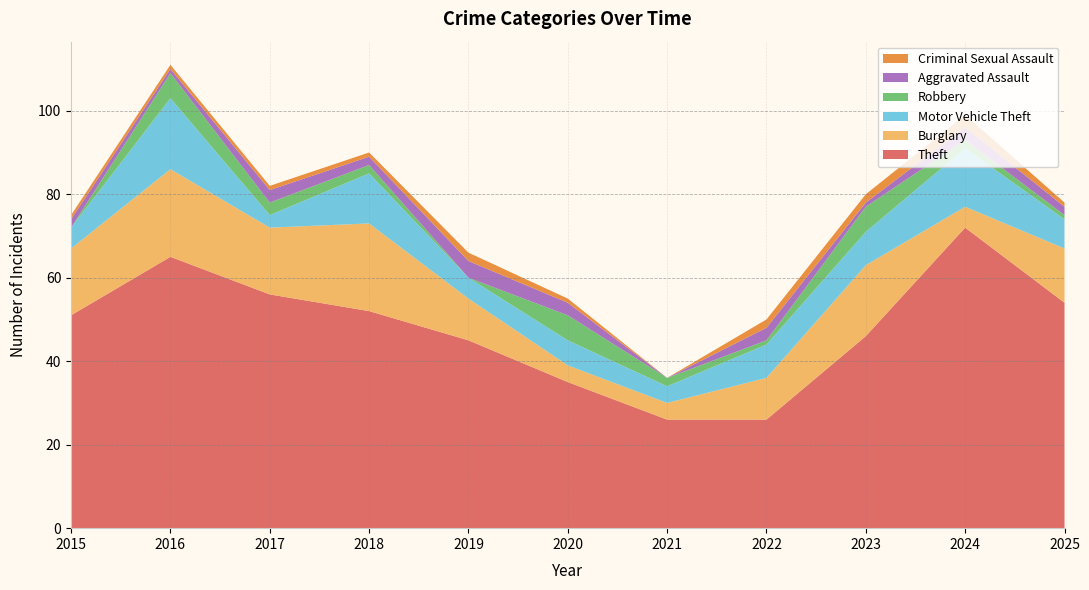

Reading left to right, extract all data points from this chart.

Theft: 2015=51	2016=65	2017=56	2018=52	2019=45	2020=35	2021=26	2022=26	2023=46	2024=72	2025=54
Burglary: 2015=16	2016=21	2017=16	2018=21	2019=10	2020=4	2021=4	2022=10	2023=17	2024=5	2025=13
Motor Vehicle Theft: 2015=5	2016=17	2017=3	2018=12	2019=5	2020=6	2021=4	2022=8	2023=8	2024=14	2025=7
Robbery: 2015=0	2016=6	2017=3	2018=2	2019=0	2020=6	2021=2	2022=1	2023=6	2024=2	2025=1
Aggravated Assault: 2015=2	2016=1	2017=3	2018=2	2019=4	2020=3	2021=0	2022=3	2023=1	2024=3	2025=2
Criminal Sexual Assault: 2015=1	2016=1	2017=1	2018=1	2019=2	2020=1	2021=0	2022=2	2023=2	2024=3	2025=1